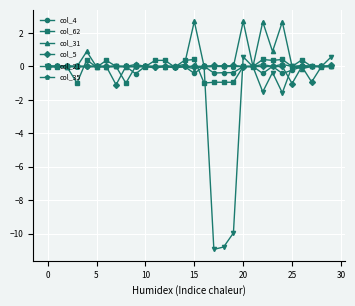

What is the greatest value displayed?

2.7